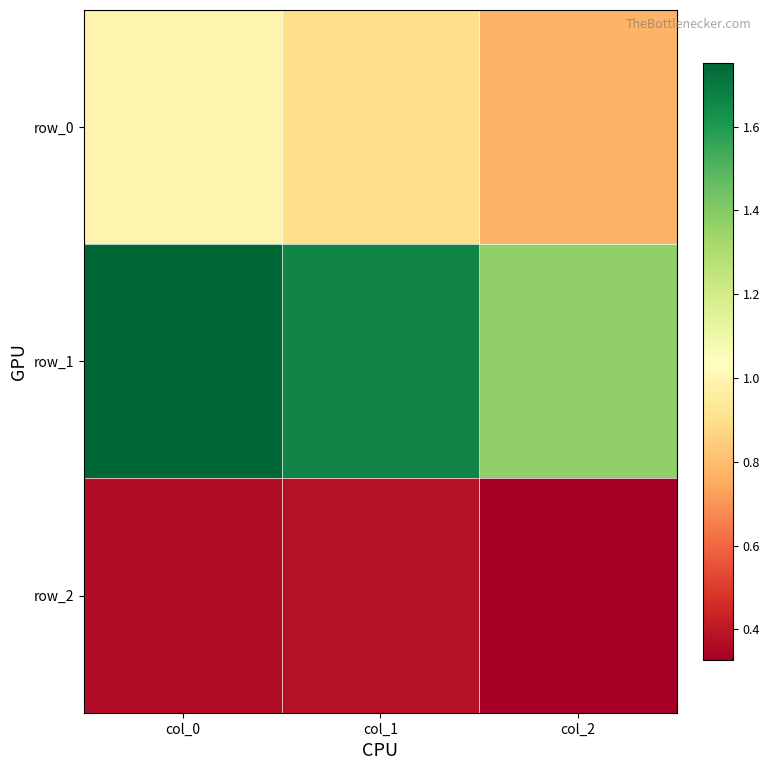

Which series changed the most between col_0 and col_2?

row_1